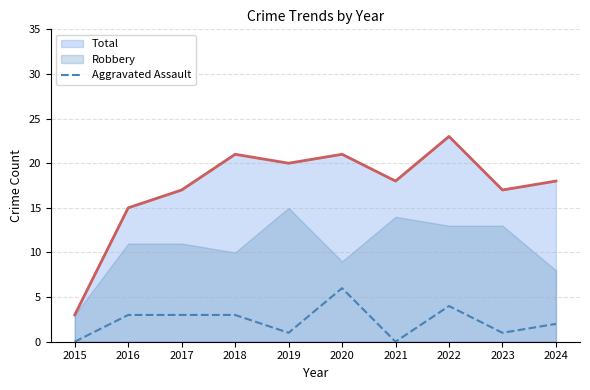

The value at 2023 is 1. True or false?

True